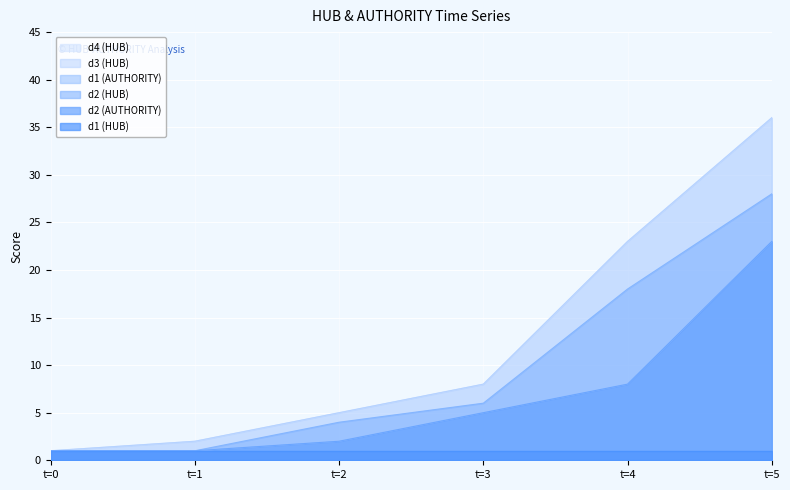

Is the value of d2 (AUTHORITY) at t=5 greater than the value of d4 (HUB) at t=4?

No